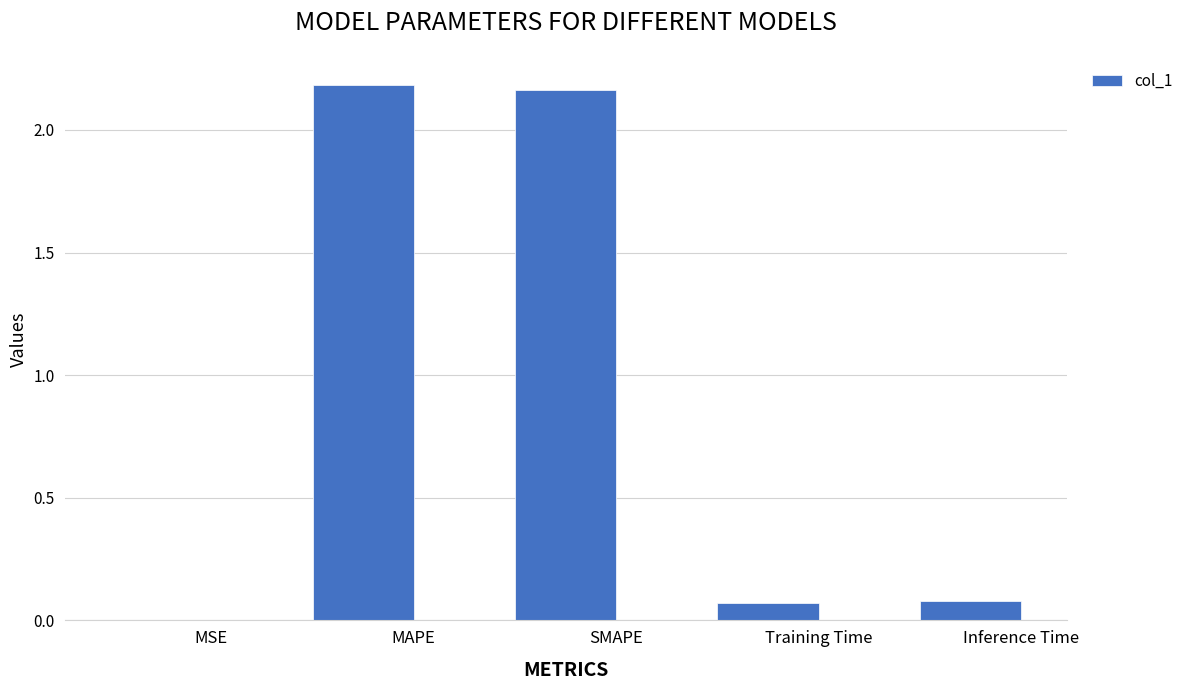

Which has a higher value, SMAPE or Inference Time?

SMAPE